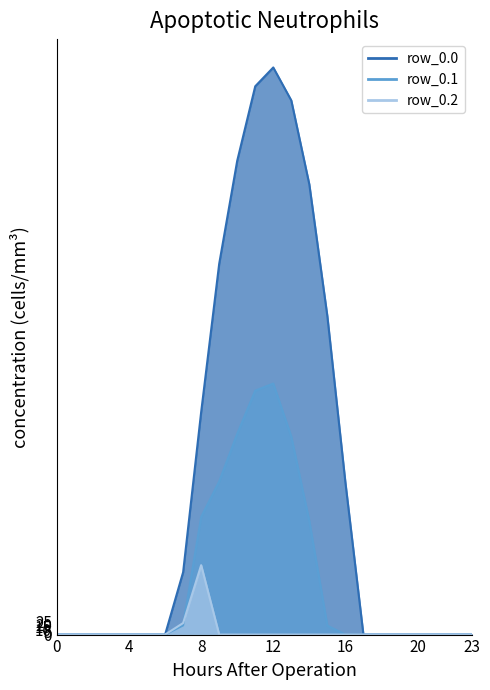

Which series has the widest spread of values?

row_0.0